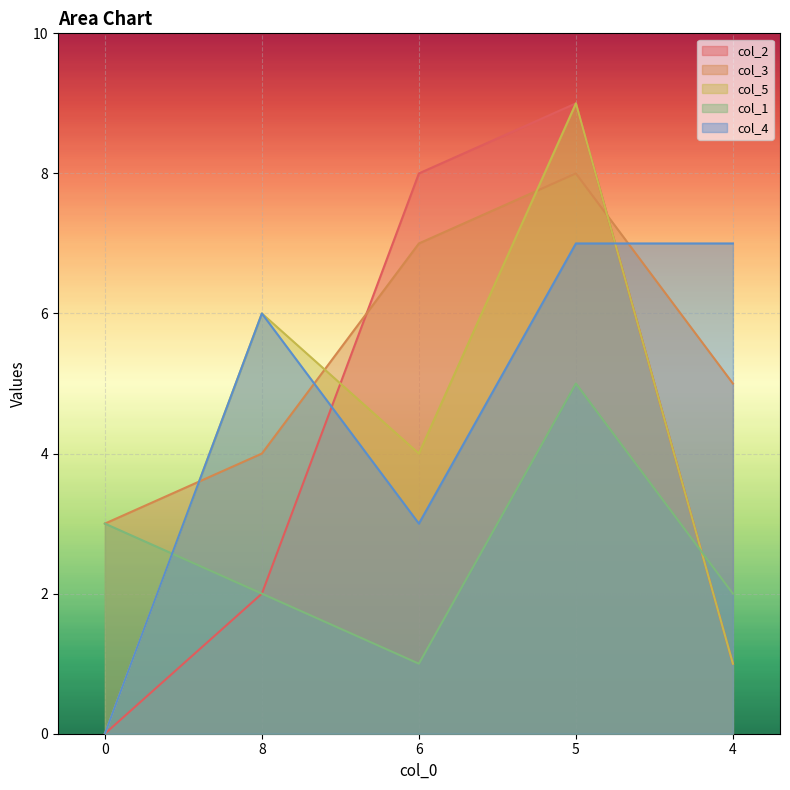

Is the value of col_1 at 6 greater than the value of col_2 at 6?

No